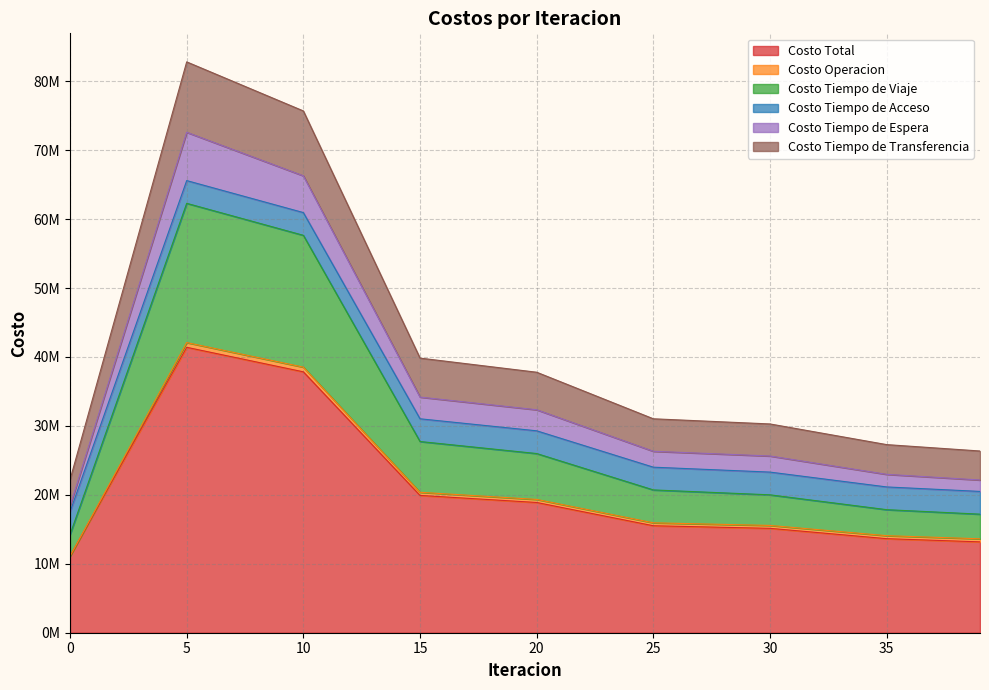

Where is the first local maximum for Costo Tiempo de Espera?

5